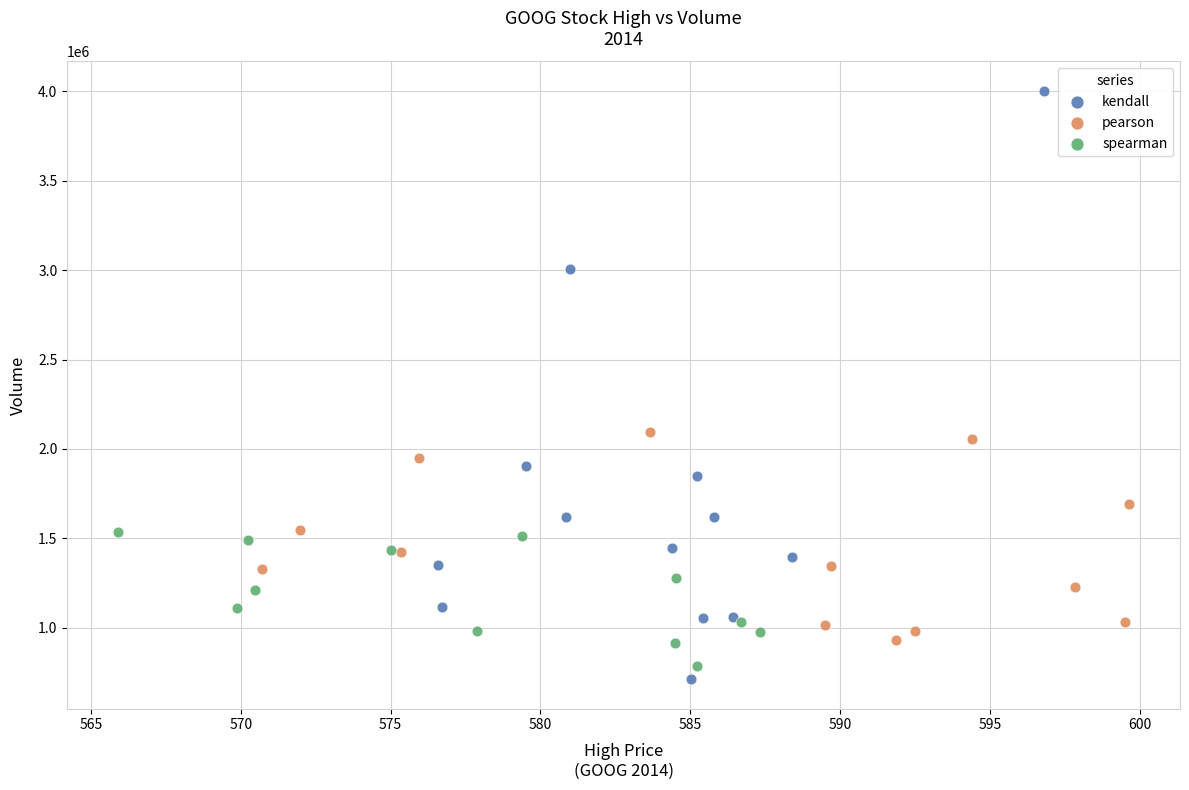

Which series has the largest Y range (max minus min)?

kendall